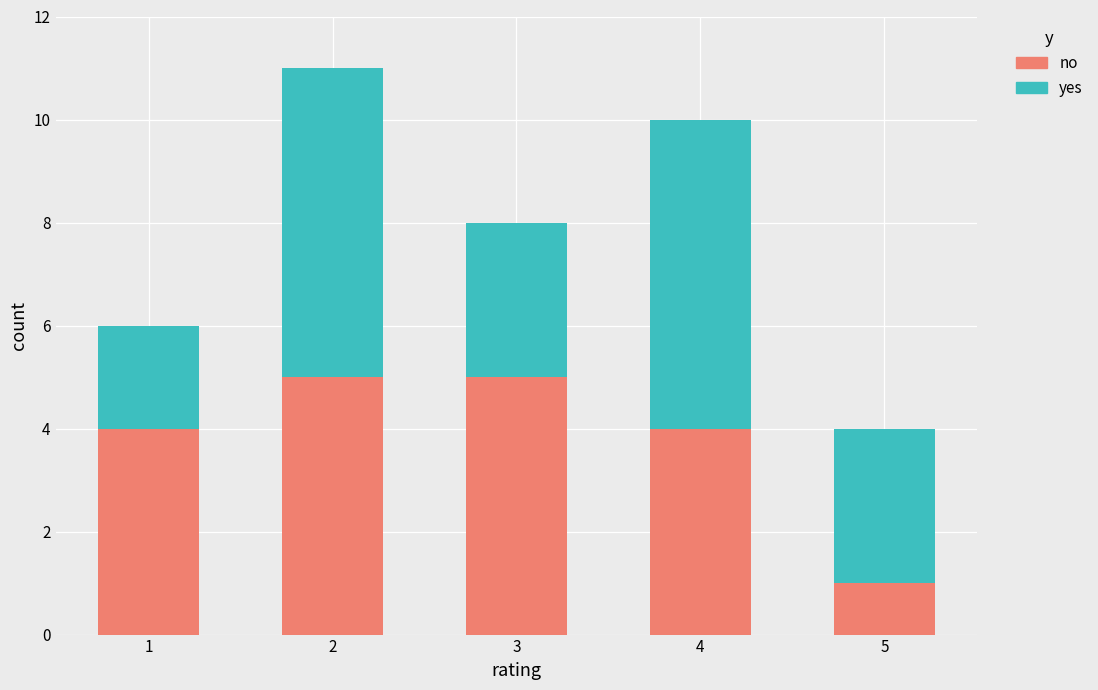

What is the difference between the maximum and minimum values in the no series?

4